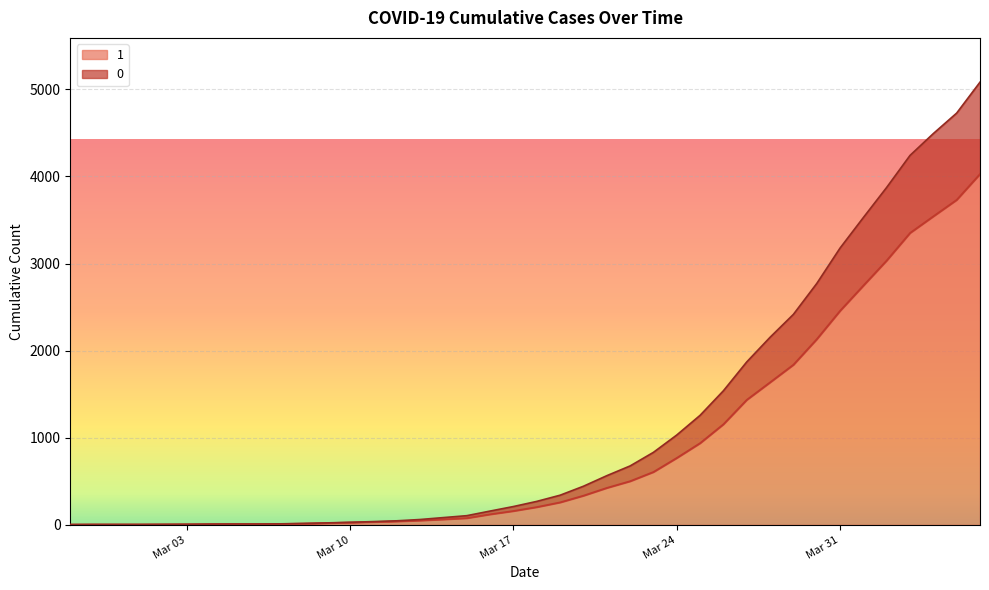

How many data points in 1 are less than 204?

20